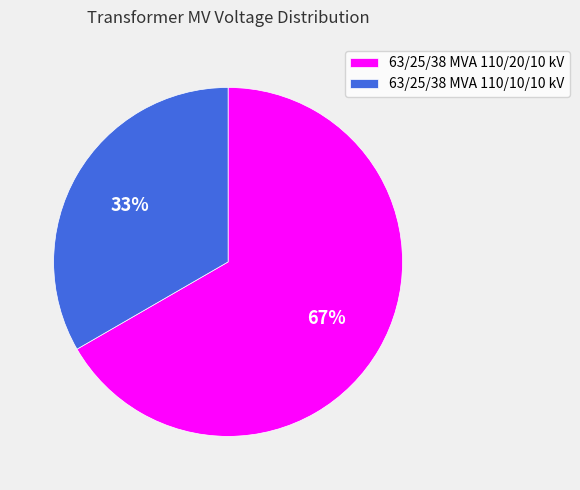

Rank the categories by value from lowest to highest.

63/25/38 MVA 110/10/10 kV, 63/25/38 MVA 110/20/10 kV